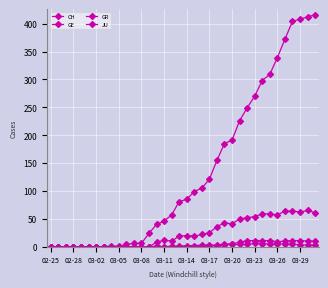

How many lines are shown in the chart?

4